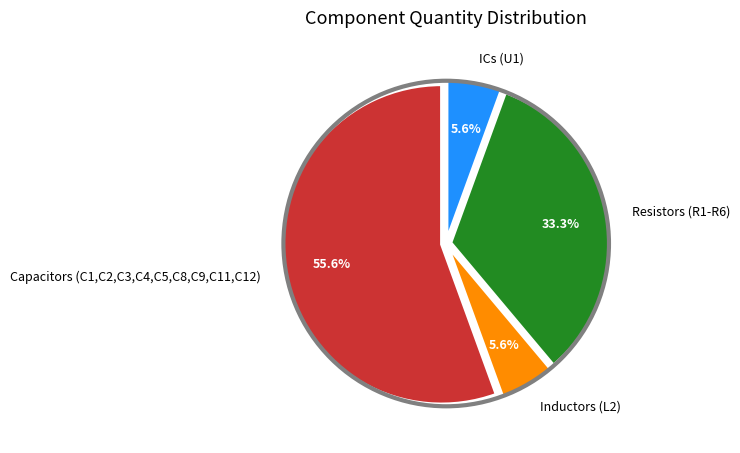

Between Capacitors (C1,C2,C3,C4,C5,C8,C9,C11,C12) and Inductors (L2), which is larger?

Capacitors (C1,C2,C3,C4,C5,C8,C9,C11,C12)